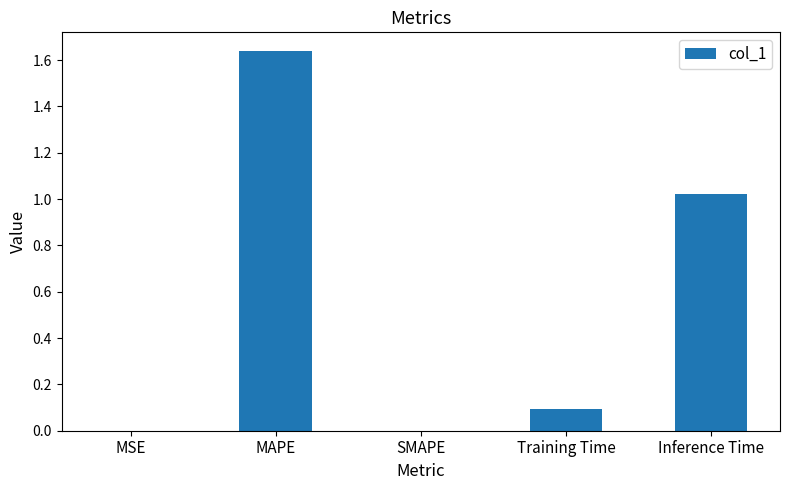

The chart shows a value of 0.1 at Training Time. True or false?

True